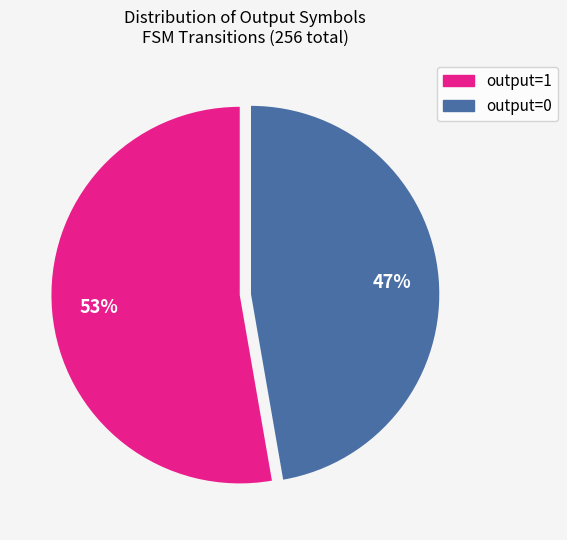

How many segments does this pie chart have?

2